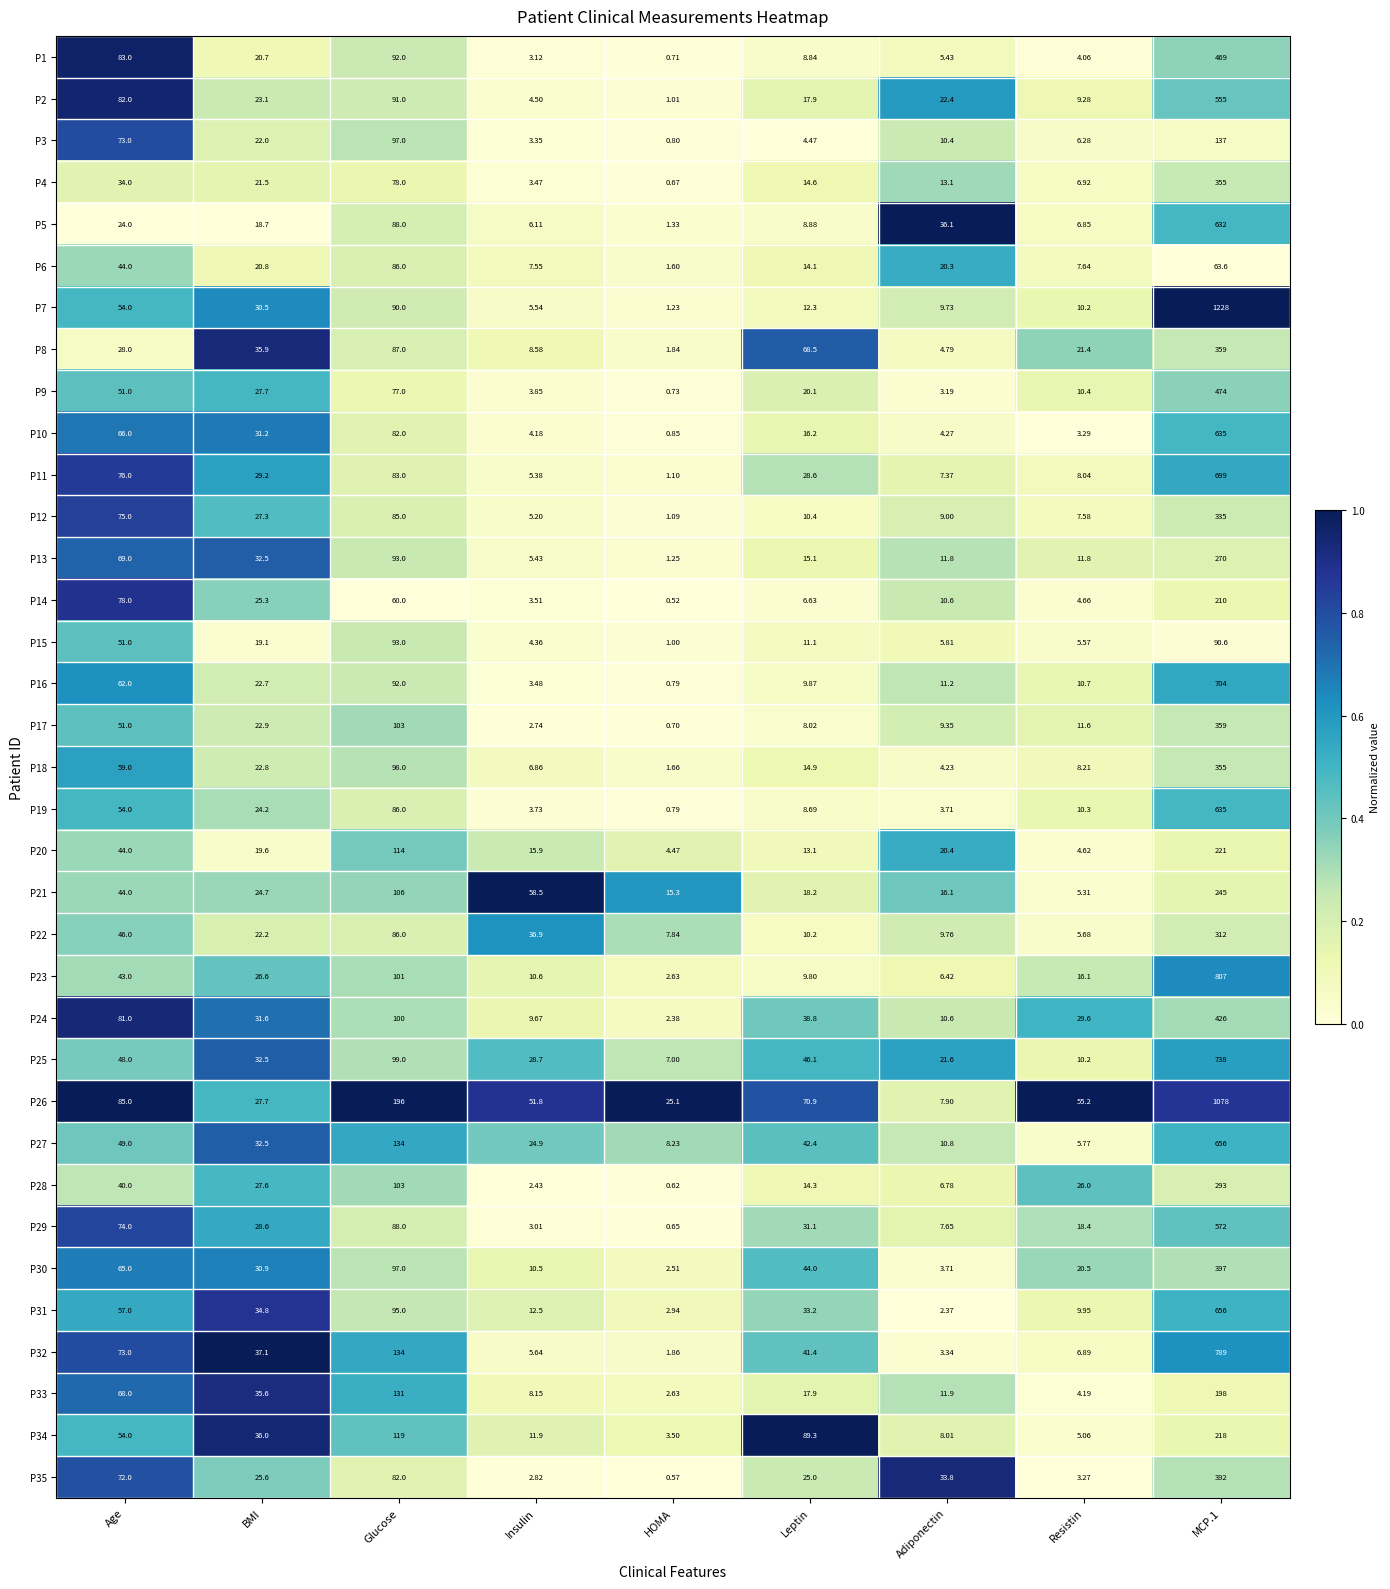

How many categories are shown in the chart?

9